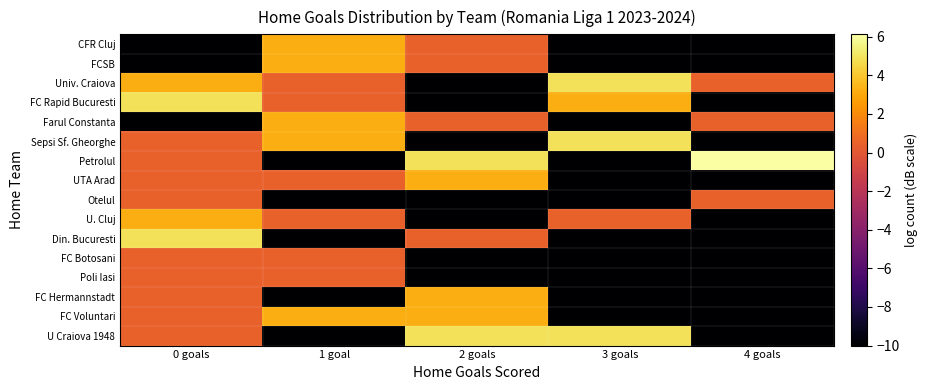

Reading left to right, list all the values displayed in this chart.

CFR Cluj: 0 goals=-10.0	1 goal=3.2	2 goals=0.4	3 goals=-10.0	4 goals=-10.0
FCSB: 0 goals=-10.0	1 goal=3.2	2 goals=0.4	3 goals=-10.0	4 goals=-10.0
Univ. Craiova: 0 goals=3.2	1 goal=0.4	2 goals=-10.0	3 goals=4.9	4 goals=0.4
FC Rapid Bucuresti: 0 goals=4.9	1 goal=0.4	2 goals=-10.0	3 goals=3.2	4 goals=-10.0
Farul Constanta: 0 goals=-10.0	1 goal=3.2	2 goals=0.4	3 goals=-10.0	4 goals=0.4
Sepsi Sf. Gheorghe: 0 goals=0.4	1 goal=3.2	2 goals=-10.0	3 goals=4.9	4 goals=-10.0
Petrolul: 0 goals=0.4	1 goal=-10.0	2 goals=4.9	3 goals=-10.0	4 goals=6.1
UTA Arad: 0 goals=0.4	1 goal=0.4	2 goals=3.2	3 goals=-10.0	4 goals=-10.0
Otelul: 0 goals=0.4	1 goal=-10.0	2 goals=-10.0	3 goals=-10.0	4 goals=0.4
U. Cluj: 0 goals=3.2	1 goal=0.4	2 goals=-10.0	3 goals=0.4	4 goals=-10.0
Din. Bucuresti: 0 goals=4.9	1 goal=-10.0	2 goals=0.4	3 goals=-10.0	4 goals=-10.0
FC Botosani: 0 goals=0.4	1 goal=0.4	2 goals=-10.0	3 goals=-10.0	4 goals=-10.0
Poli Iasi: 0 goals=0.4	1 goal=0.4	2 goals=-10.0	3 goals=-10.0	4 goals=-10.0
FC Hermannstadt: 0 goals=0.4	1 goal=-10.0	2 goals=3.2	3 goals=-10.0	4 goals=-10.0
FC Voluntari: 0 goals=0.4	1 goal=3.2	2 goals=3.2	3 goals=-10.0	4 goals=-10.0
U Craiova 1948: 0 goals=0.4	1 goal=-10.0	2 goals=4.9	3 goals=4.9	4 goals=-10.0